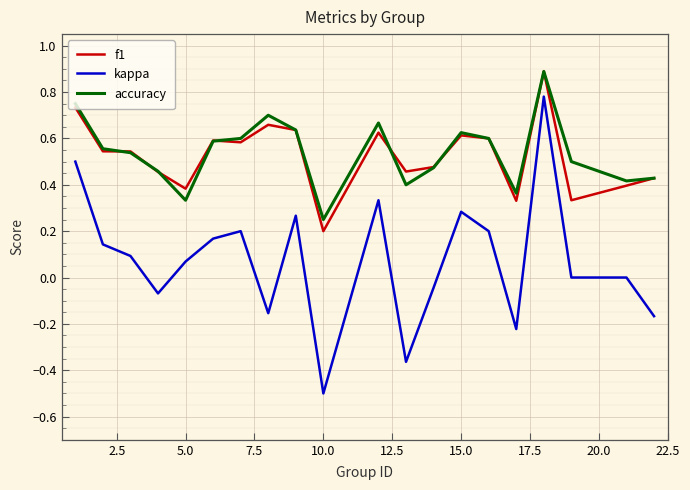

Which series has the widest spread of values?

kappa